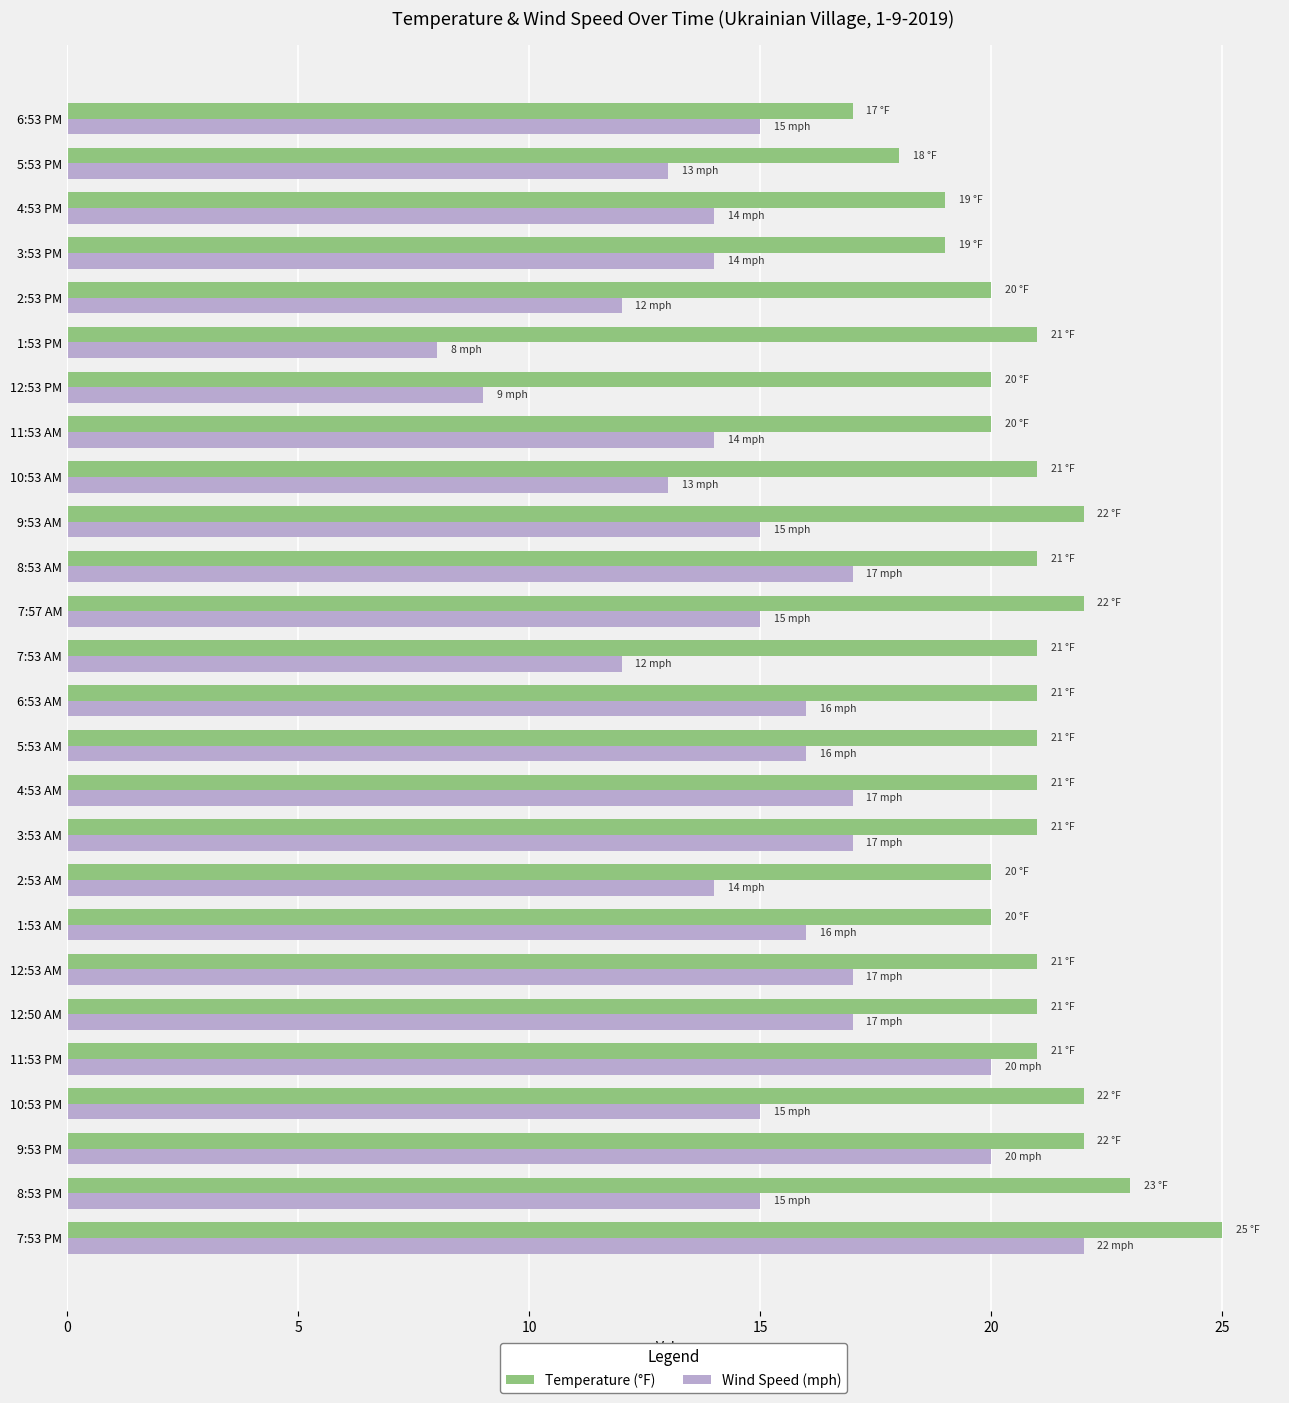

List the series in order of their peak value, highest first.

Temperature (°F), Wind Speed (mph)